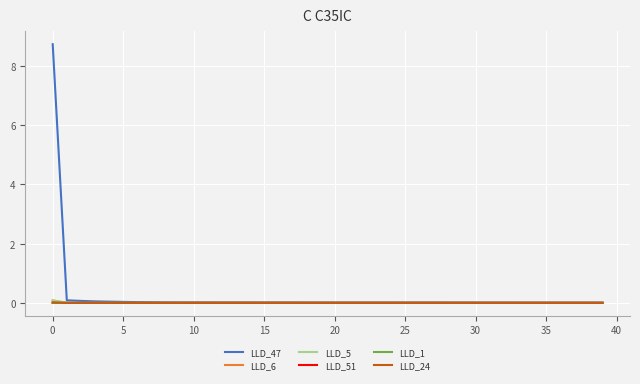

What is the greatest value displayed?

8.7